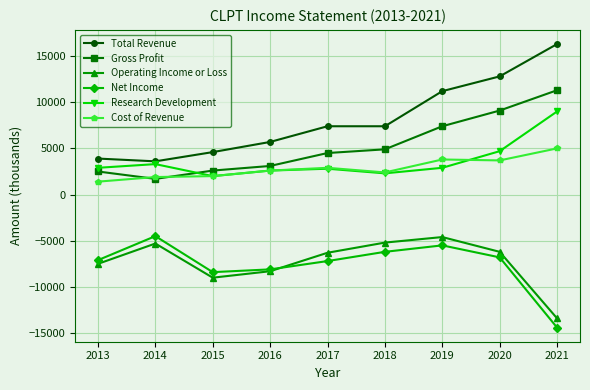

What is the value of the Operating Income or Loss point at the 4th from the left?

-8300